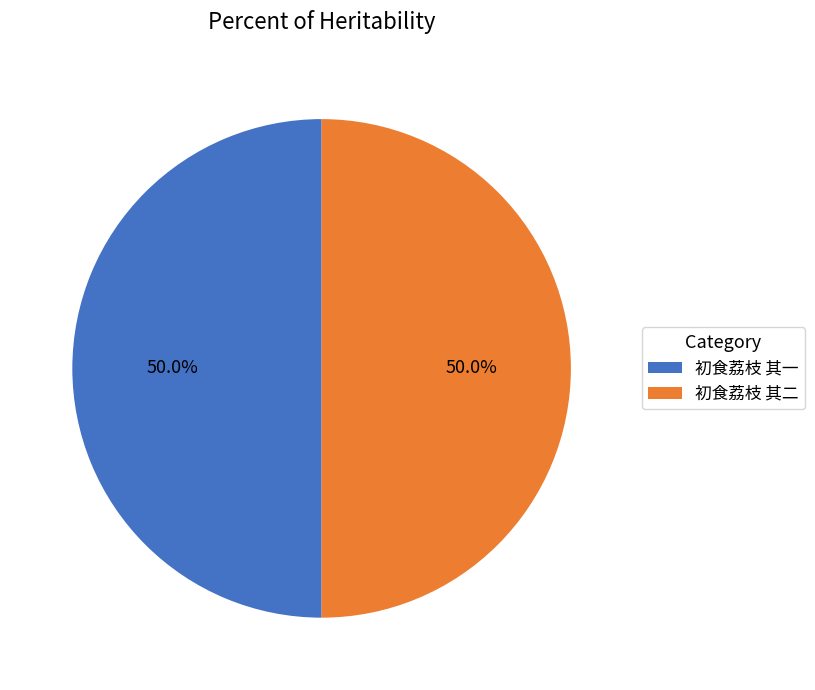

What percentage is the 初食荔枝 其二 slice, to the nearest percent?

50%